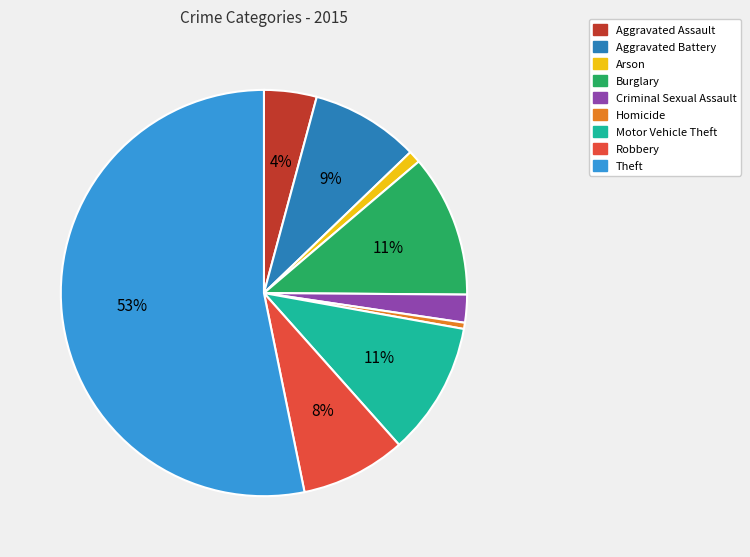

How many slices are in this pie chart?

9